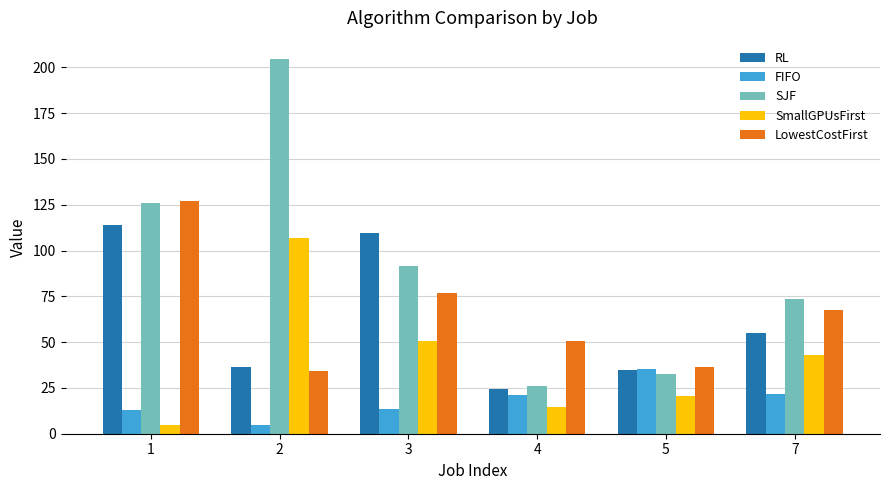

Rank the series at 2 from highest to lowest value.

SJF, SmallGPUsFirst, RL, LowestCostFirst, FIFO